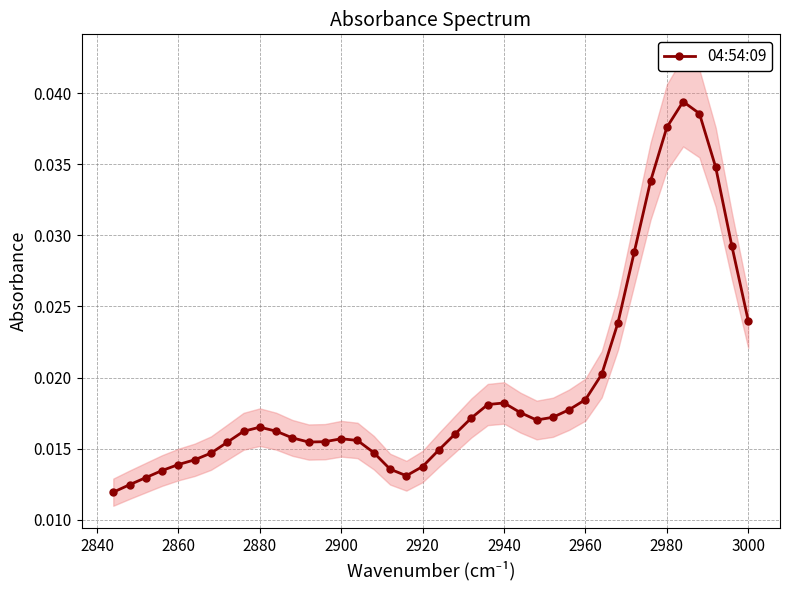

How many points are lower than both their immediate neighbors (excluding endpoints)?

3